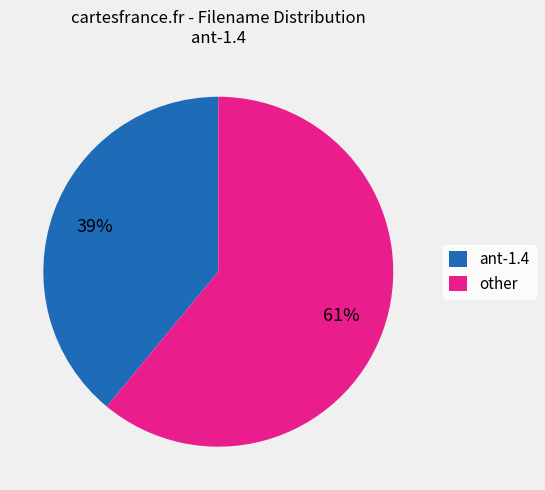

How many slices are in this pie chart?

2